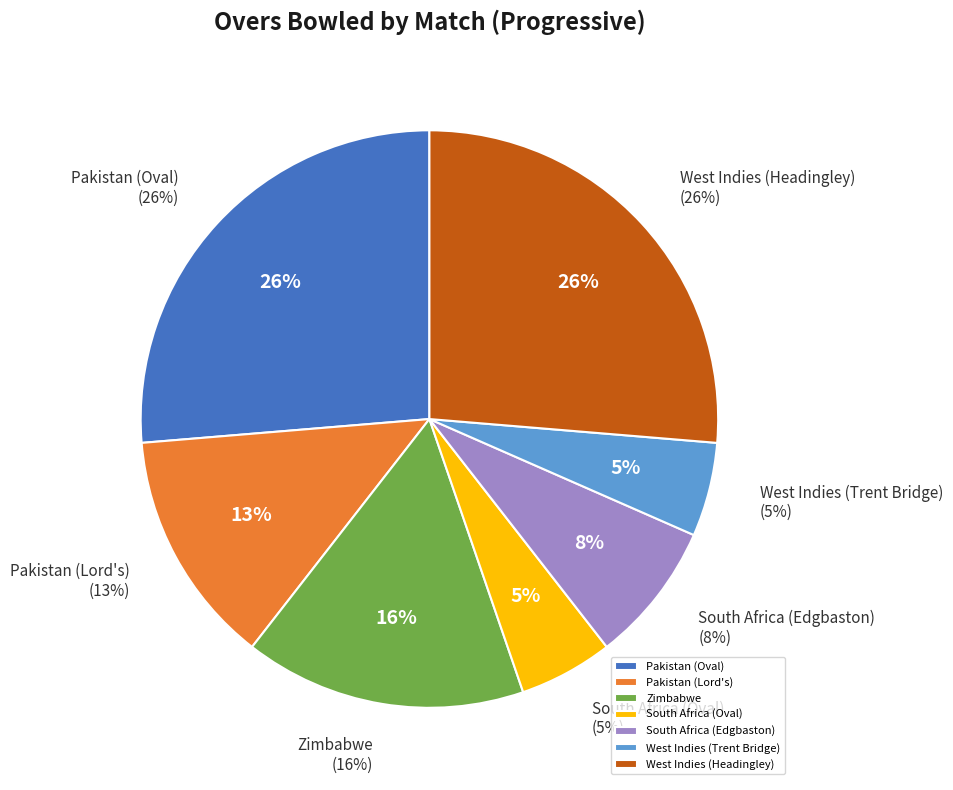

Combined, do Pakistan (Oval) and South Africa (Edgbaston) account for over 50%?

No